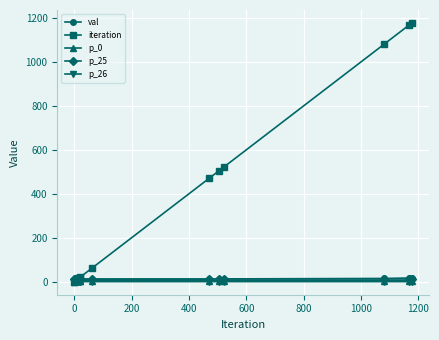

Which series has the largest range (max minus min)?

iteration